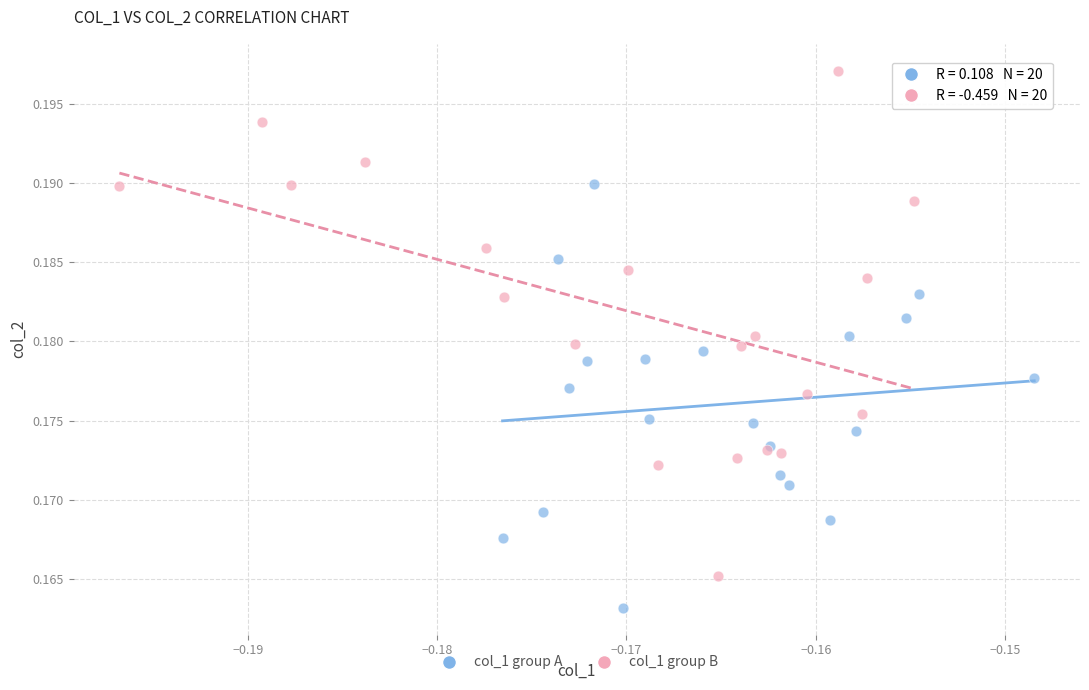

Which series contains the lowest Y value?

col_1 group A